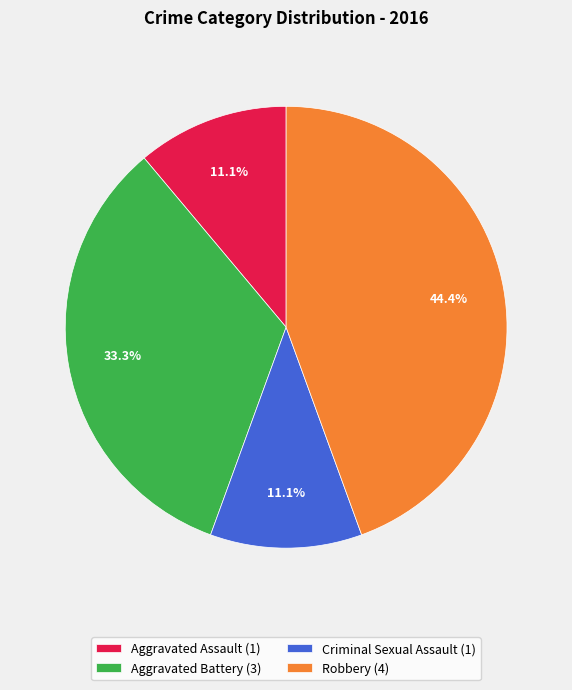

Do Robbery and Aggravated Battery together represent more than half of the pie?

Yes